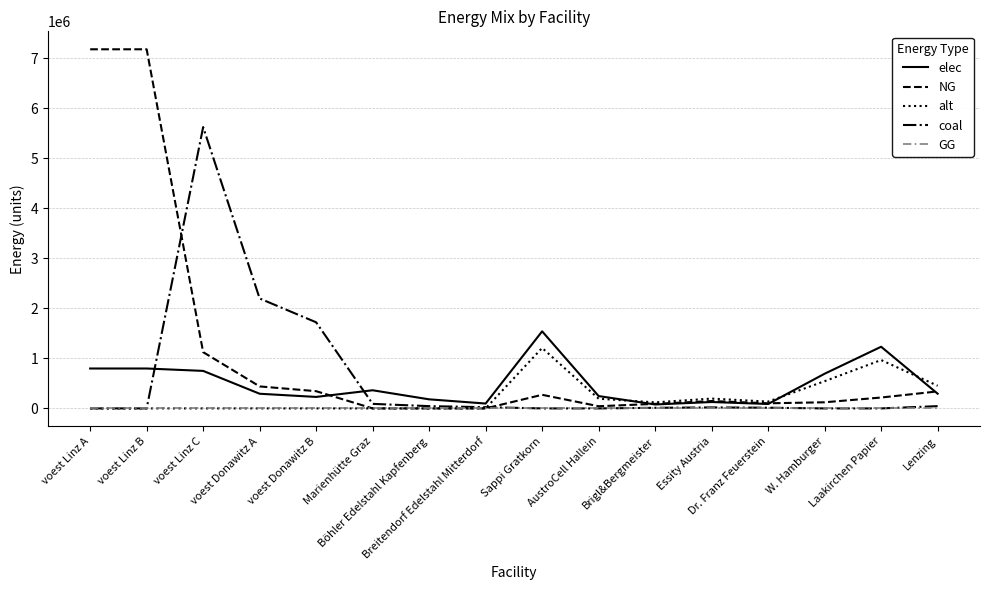

How many values in the coal series exceed 19641?

8